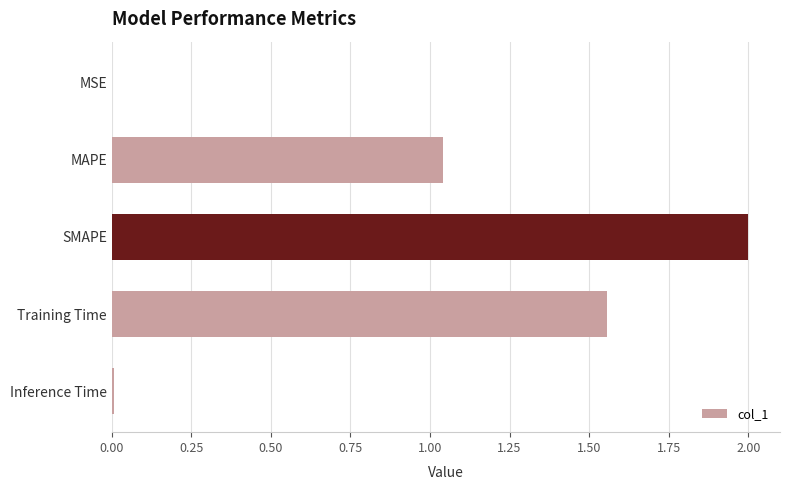

How many categories are shown in the chart?

5